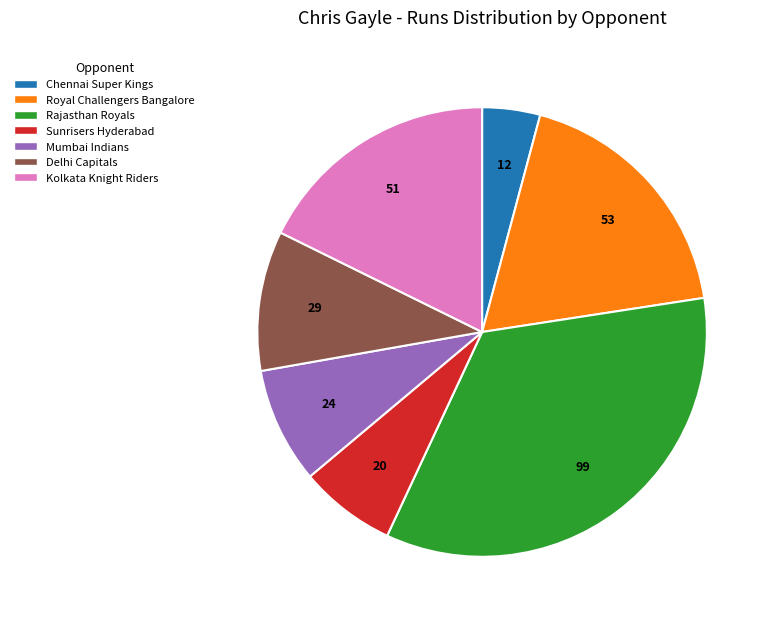

Which slice is the largest?

Rajasthan Royals